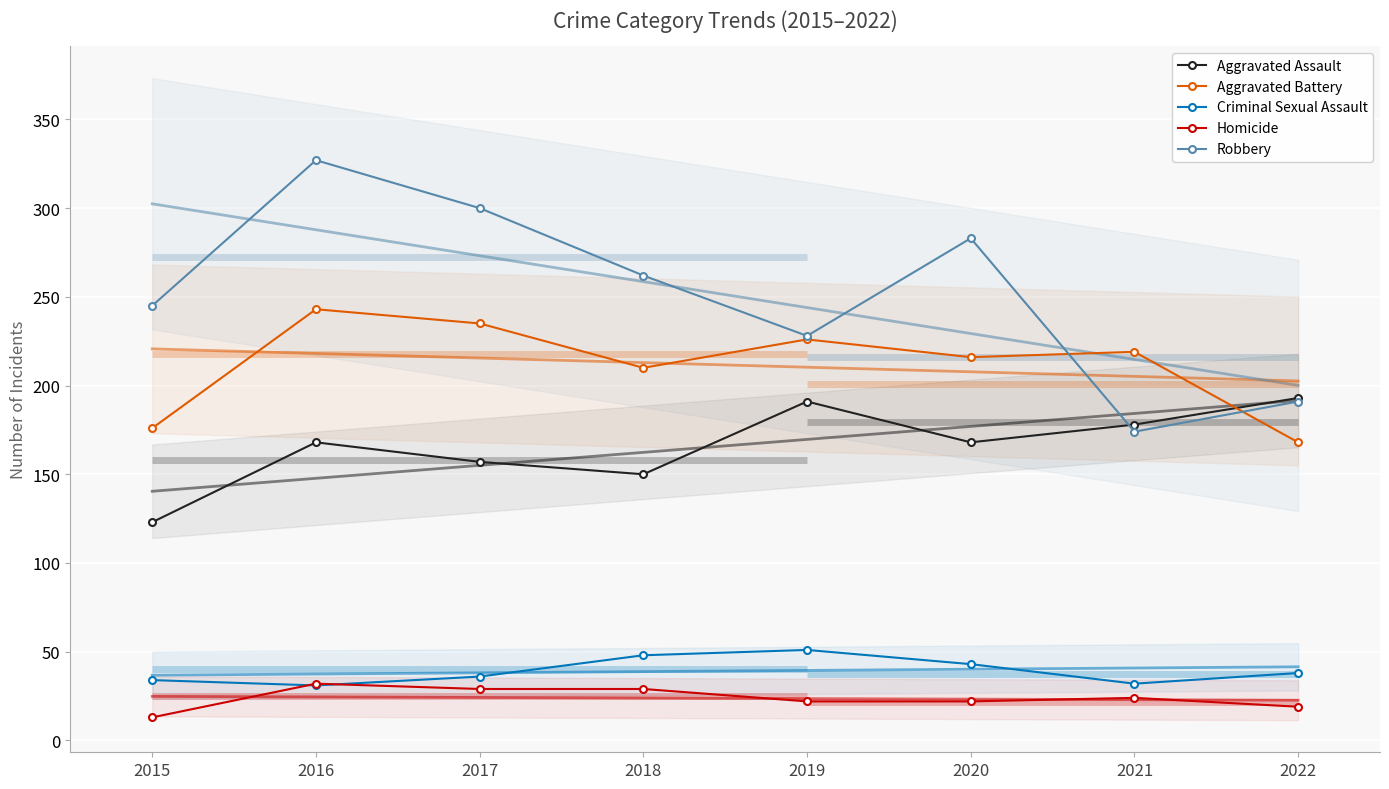

What is the approximate value of Robbery at 2017, to the nearest 5?

300